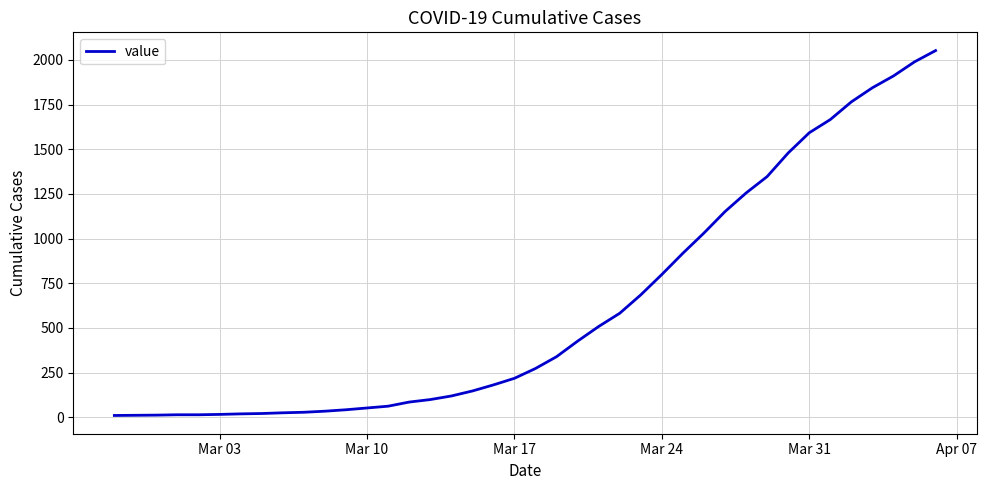

What is the difference between the maximum and minimum values?

2042